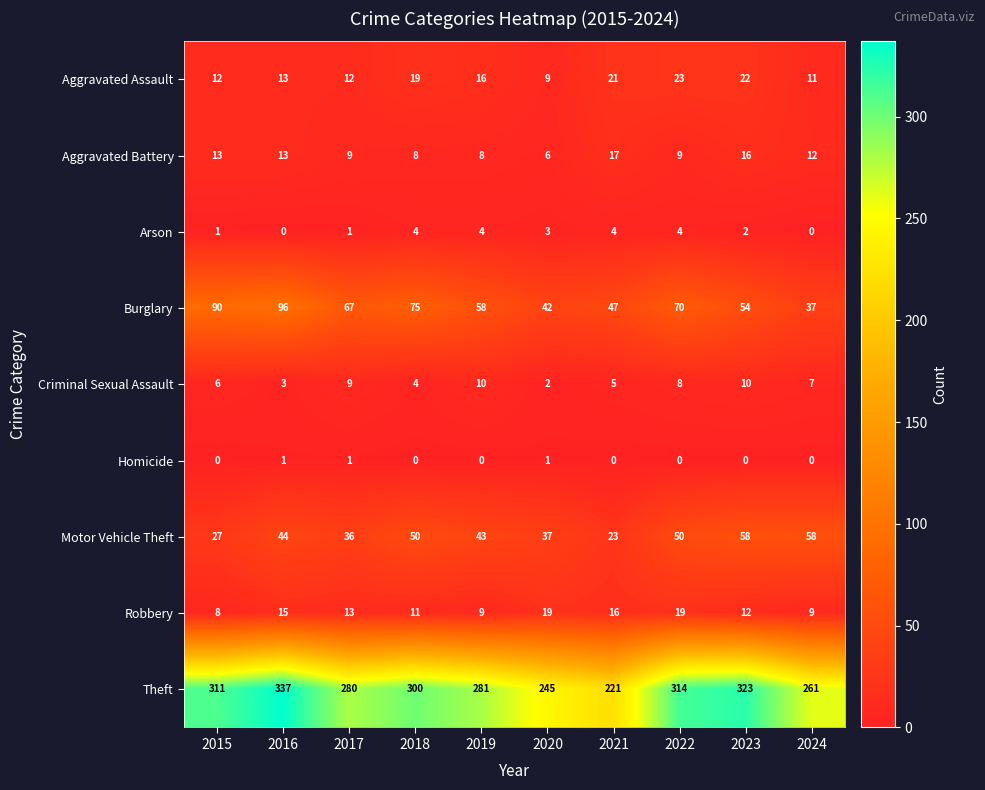

What is the average value of the Robbery series?

13